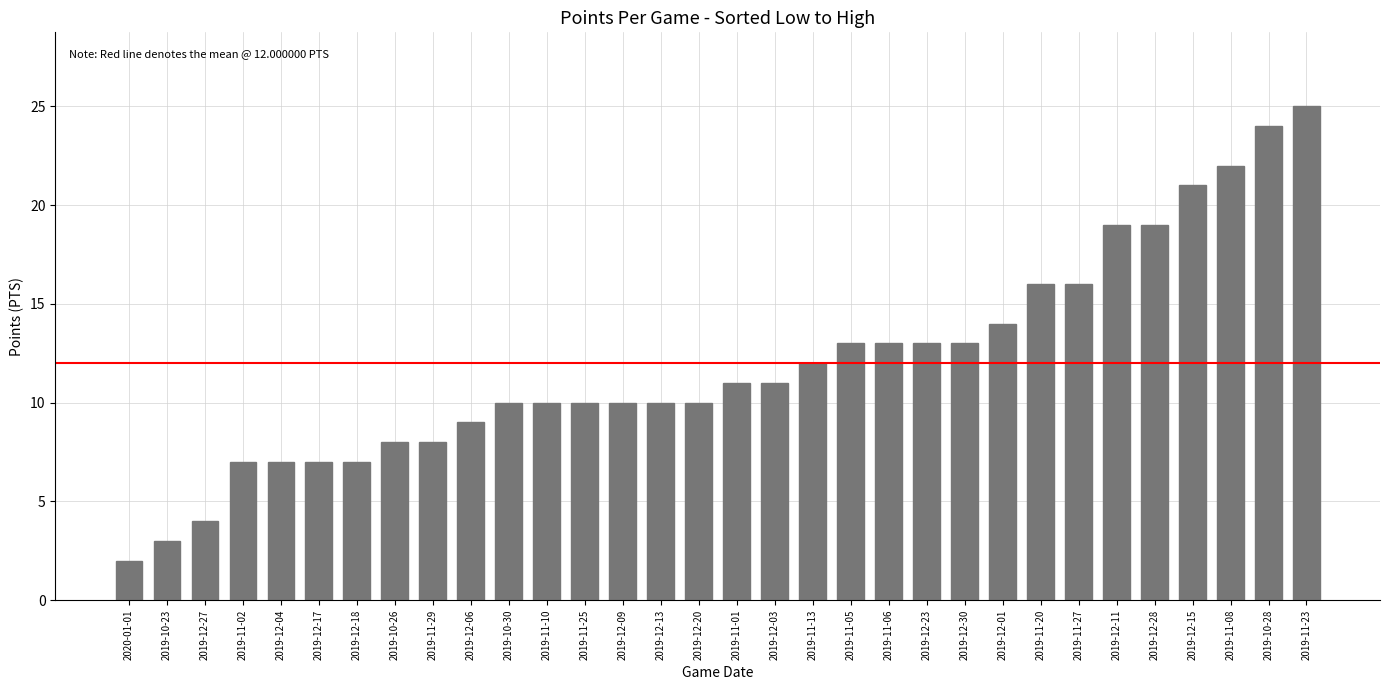

True or false: the data shows 4 at 2019-12-17.

False